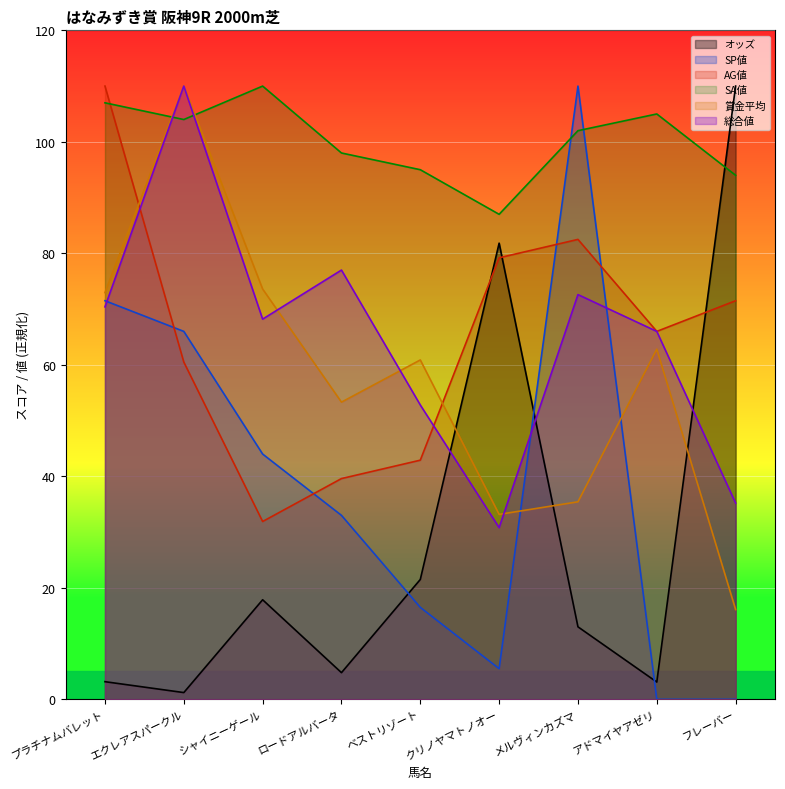

True or false: SA値 and オッズ cross at least once.

True